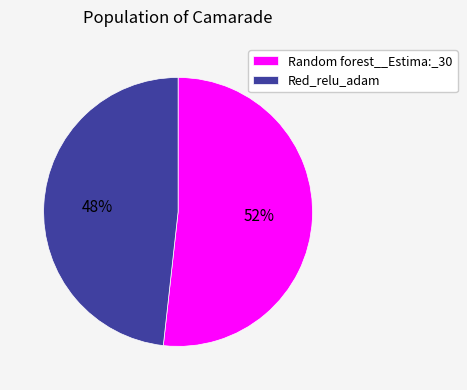

Do Red_relu_adam and Random forest__Estima:_30 together represent more than half of the pie?

Yes